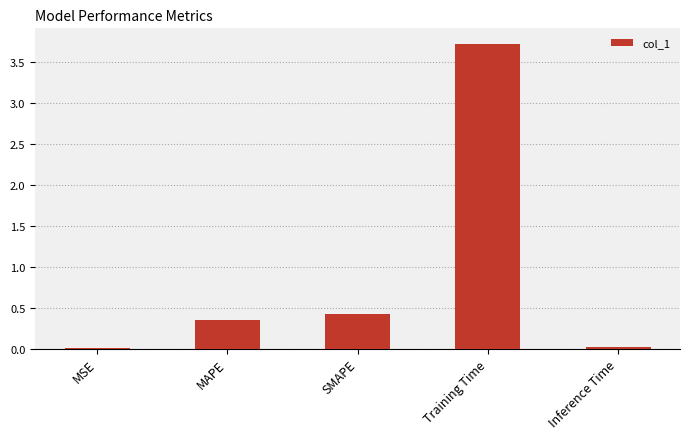

What is the change in value from SMAPE to Inference Time?

-0.4